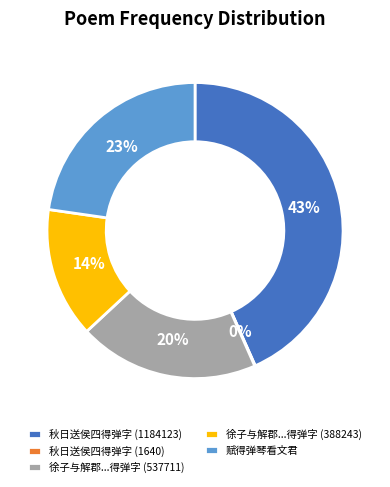

Is there a majority slice in this chart?

No